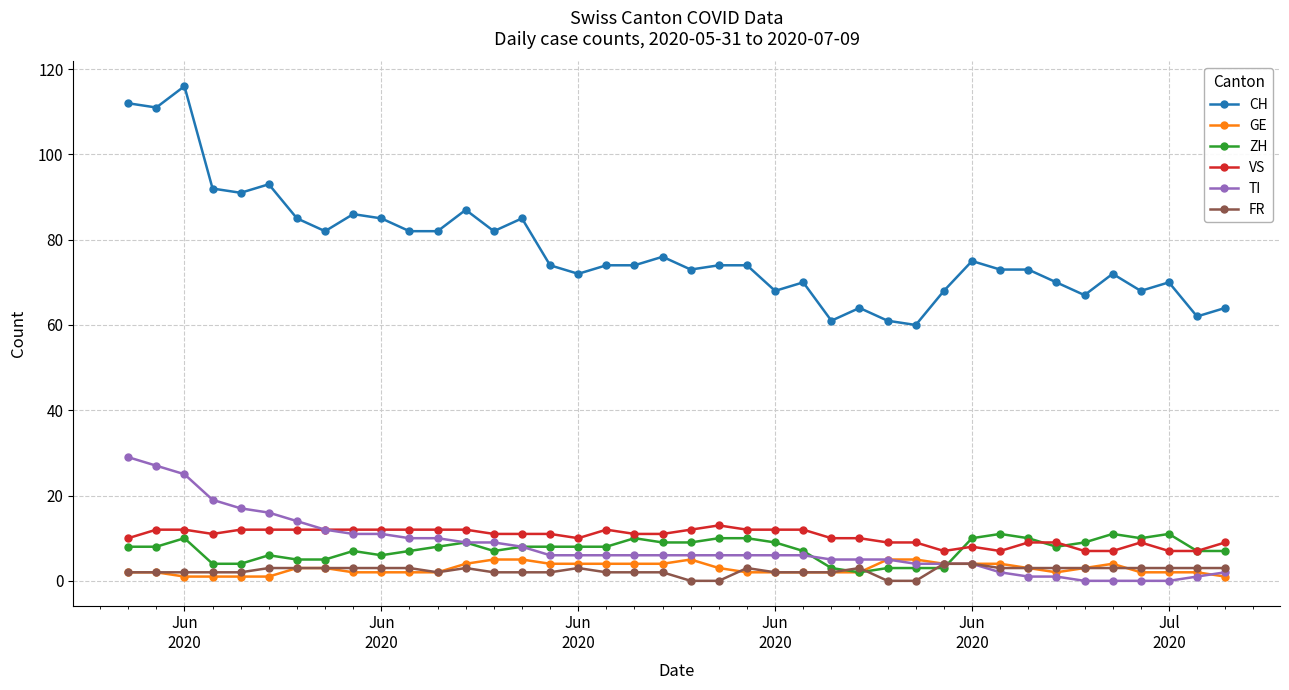

What is the maximum value for GE?

5